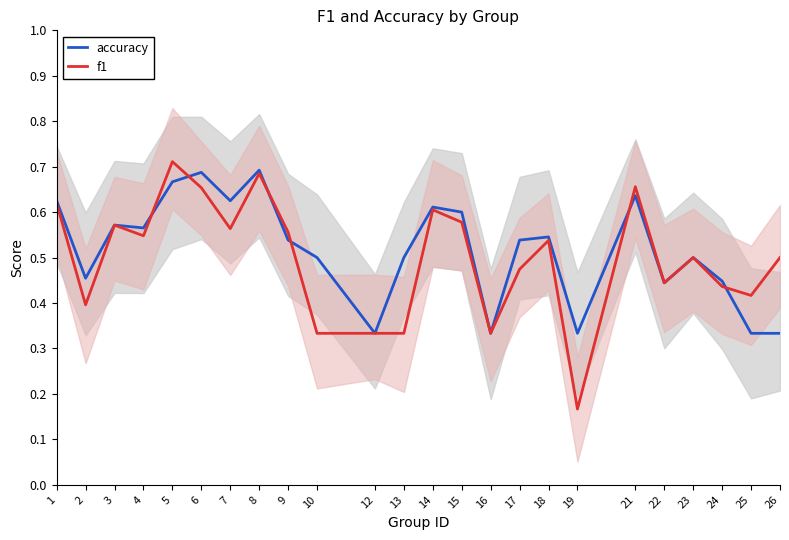

True or false: f1 and accuracy cross at least once.

True